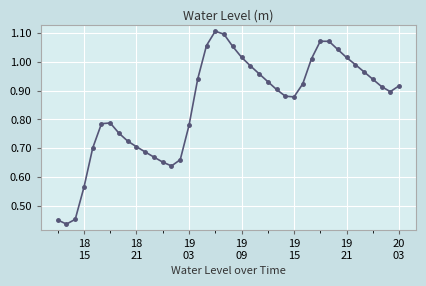

True or false: the data has more than 1 interior local peaks.

True